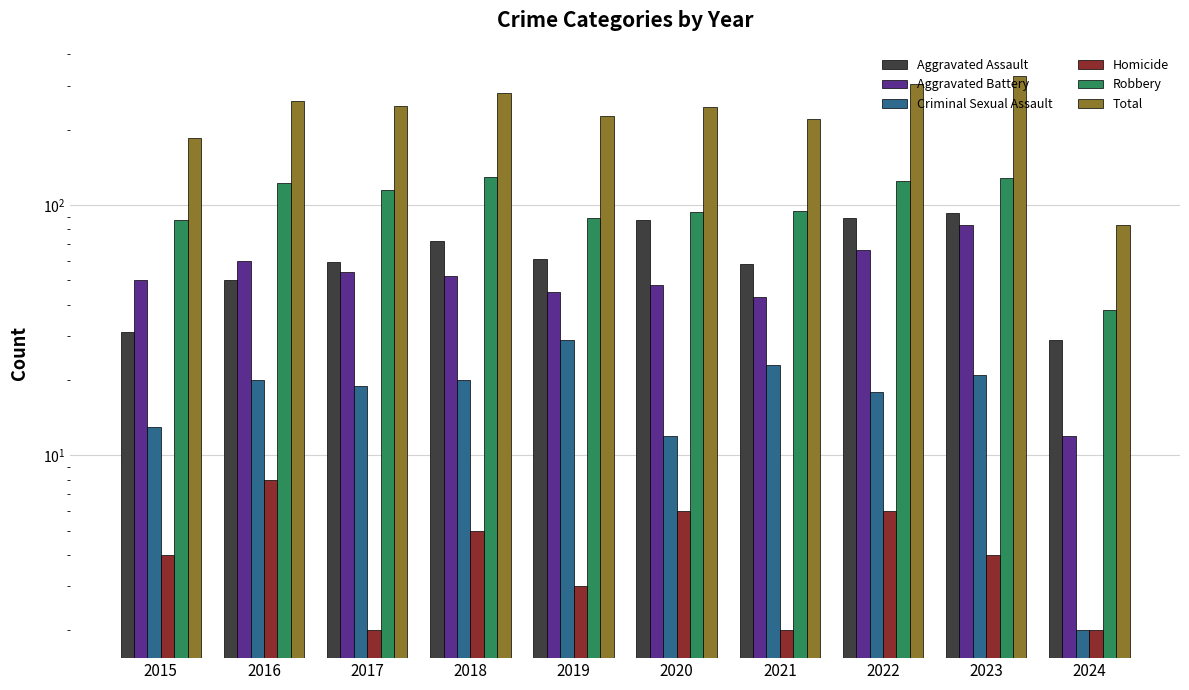

Count the number of categories in the chart.

10